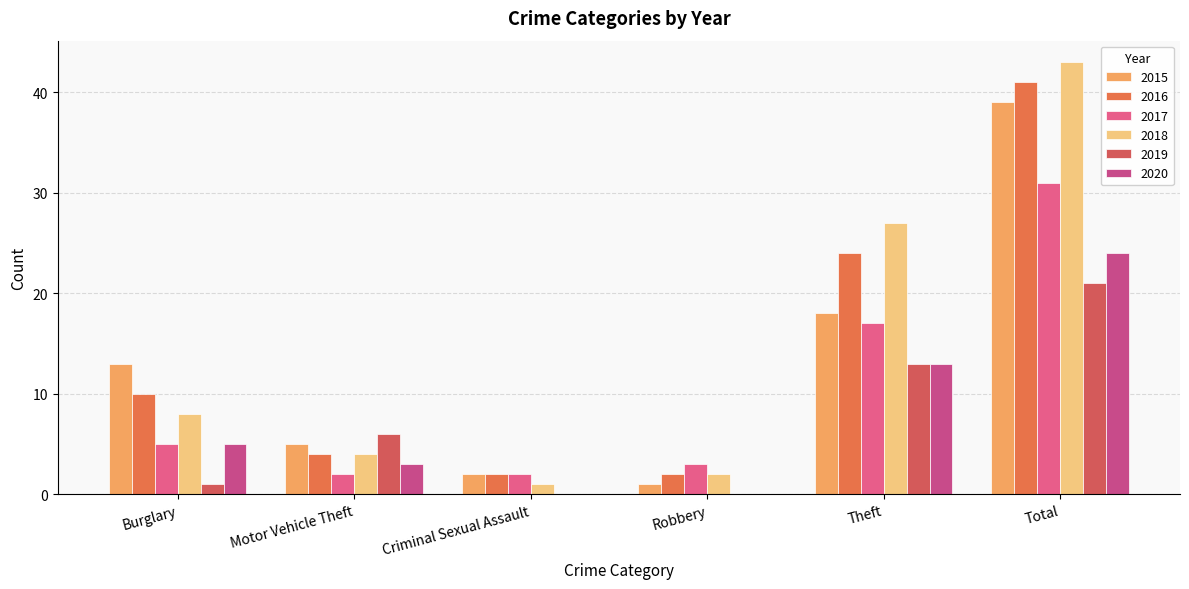

Reading left to right, transcribe all the data shown in this chart.

2015: Burglary=13	Motor Vehicle Theft=5	Criminal Sexual Assault=2	Robbery=1	Theft=18	Total=39
2016: Burglary=10	Motor Vehicle Theft=4	Criminal Sexual Assault=2	Robbery=2	Theft=24	Total=41
2017: Burglary=5	Motor Vehicle Theft=2	Criminal Sexual Assault=2	Robbery=3	Theft=17	Total=31
2018: Burglary=8	Motor Vehicle Theft=4	Criminal Sexual Assault=1	Robbery=2	Theft=27	Total=43
2019: Burglary=1	Motor Vehicle Theft=6	Criminal Sexual Assault=0	Robbery=0	Theft=13	Total=21
2020: Burglary=5	Motor Vehicle Theft=3	Criminal Sexual Assault=0	Robbery=0	Theft=13	Total=24